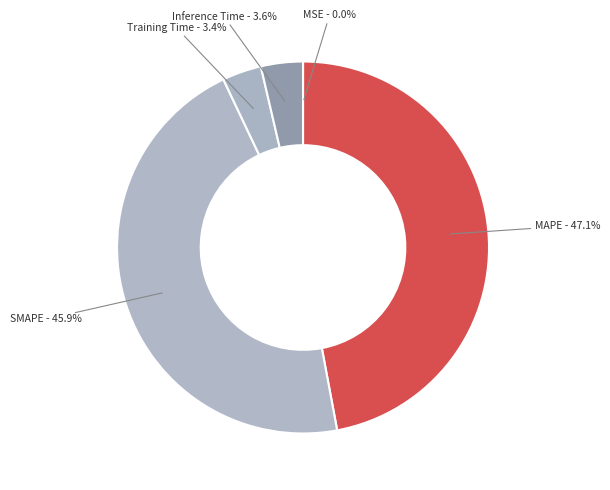

Is there a majority slice in this chart?

No